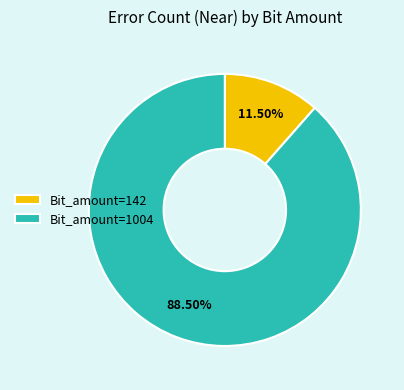

To the nearest percent, what is the average slice percentage?

50%